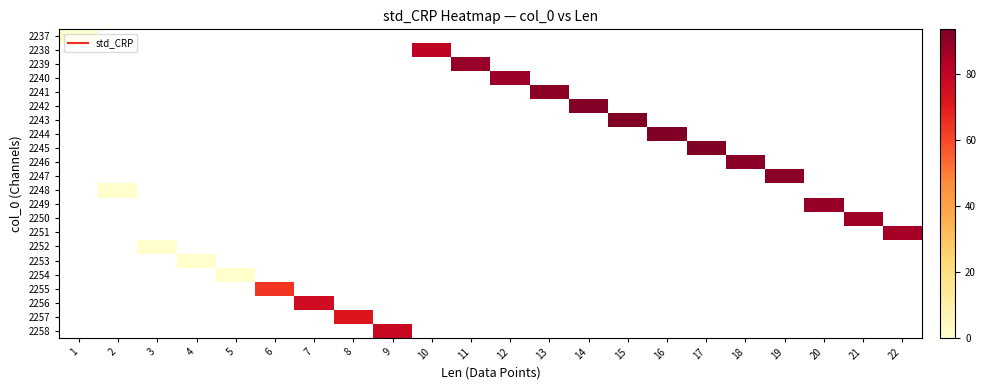

How many distinct data groups are displayed?

22